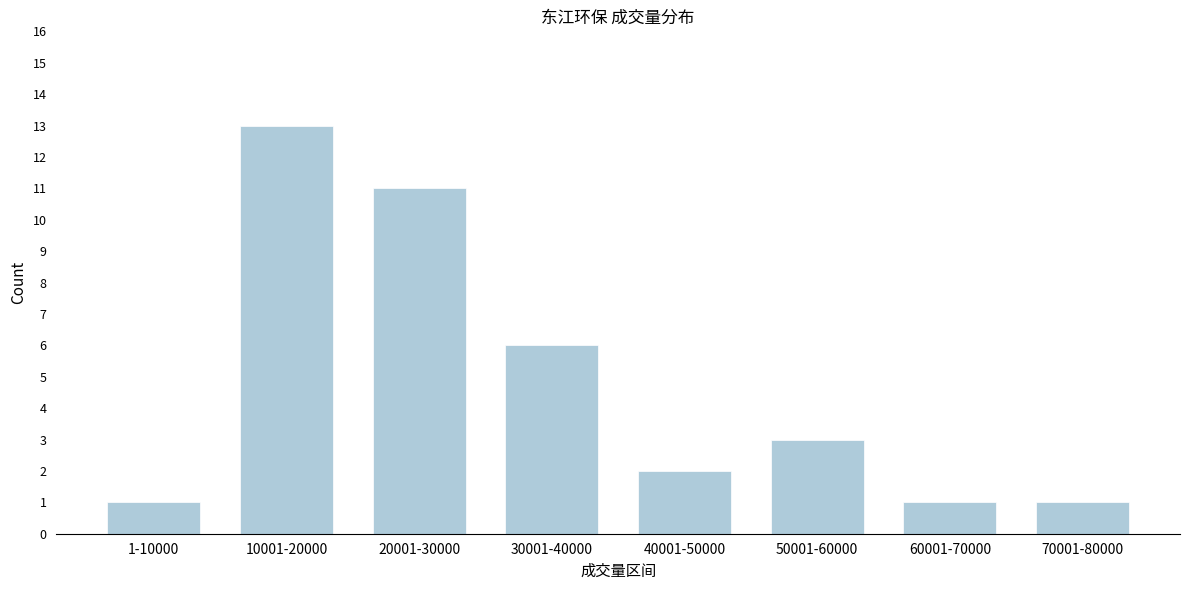

Reading left to right, what are all the values shown in this chart?

1	13	11	6	2	3	1	1